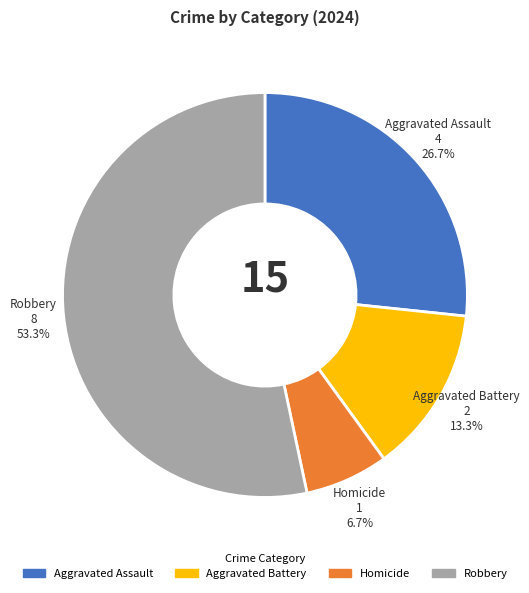

What percentage is the Aggravated Assault slice, to the nearest percent?

27%